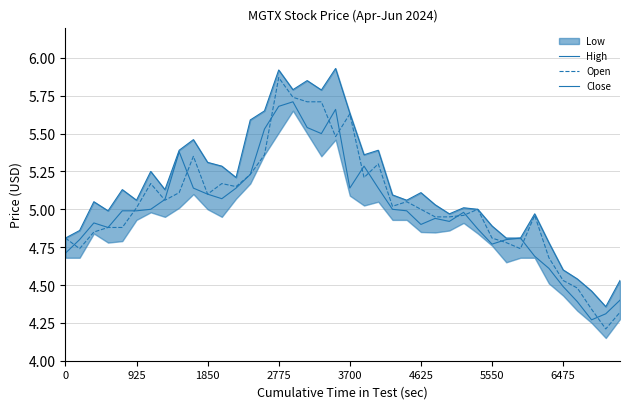

What is the sum of the Close values at 17 and 8?

10.9